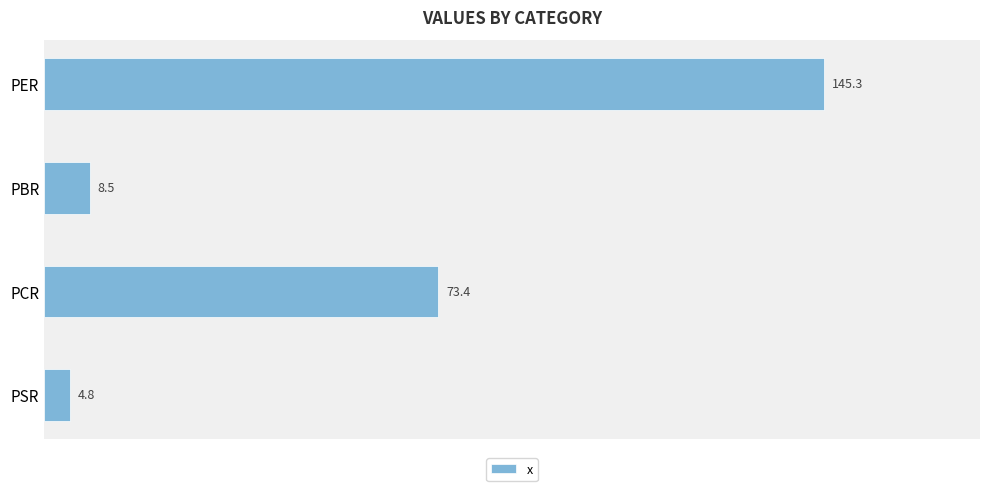

What is the label of the 1st bar from the bottom?

PSR